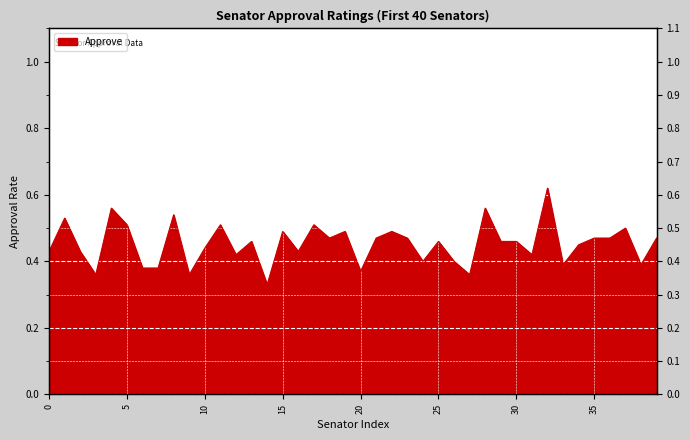

The chart shows a value of 0.6 at 38. True or false?

False